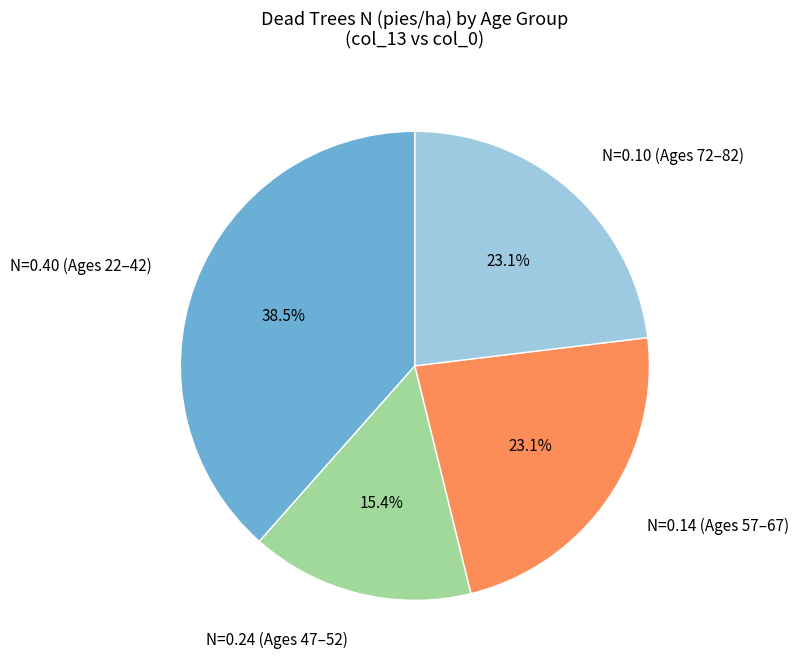

Which category has the biggest portion of the pie?

N=0.40 (Ages 22–42)